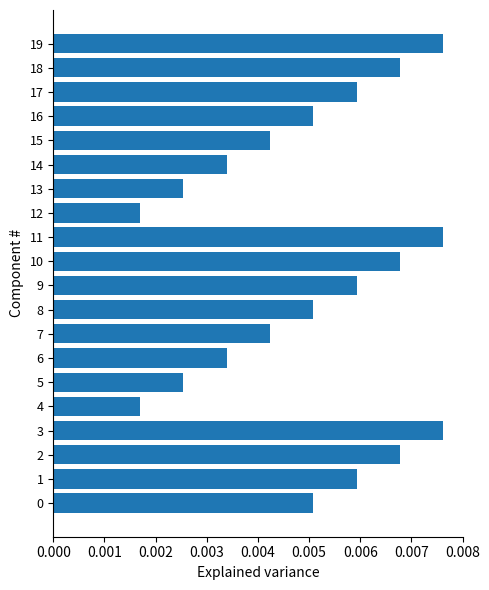

Does the chart contain any negative values?

No